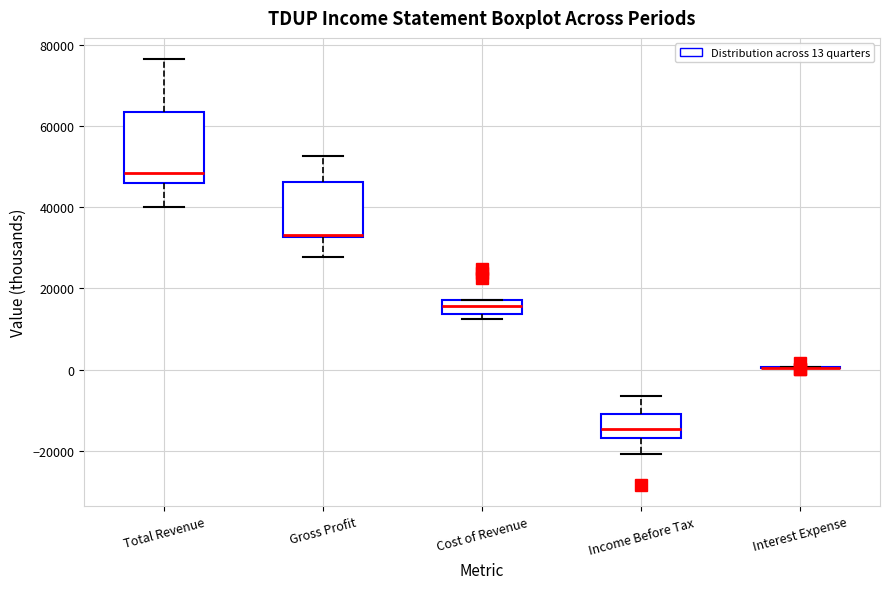

Reading left to right, transcribe this box plot: for each box, give where its median line is, the range the box spans, and where its two whiskers end, as read against the y-axis. The values are not printed on the chart, so give them approximately, as read against the axis.

Total Revenue: median 48000, box 46000 to 64000, whiskers 40000 to 76000
Gross Profit: median 34000 (drawn on the box's lower edge), box 32000 to 46000, whiskers 28000 to 52000
Cost of Revenue: median 16000, box 14000 to 18000, whiskers 12000 to 18000
Income Before Tax: median -14000, box -16000 to -10000, whiskers -20000 to -6000
Interest Expense: box collapsed to a line at 0, whiskers 0 to 0